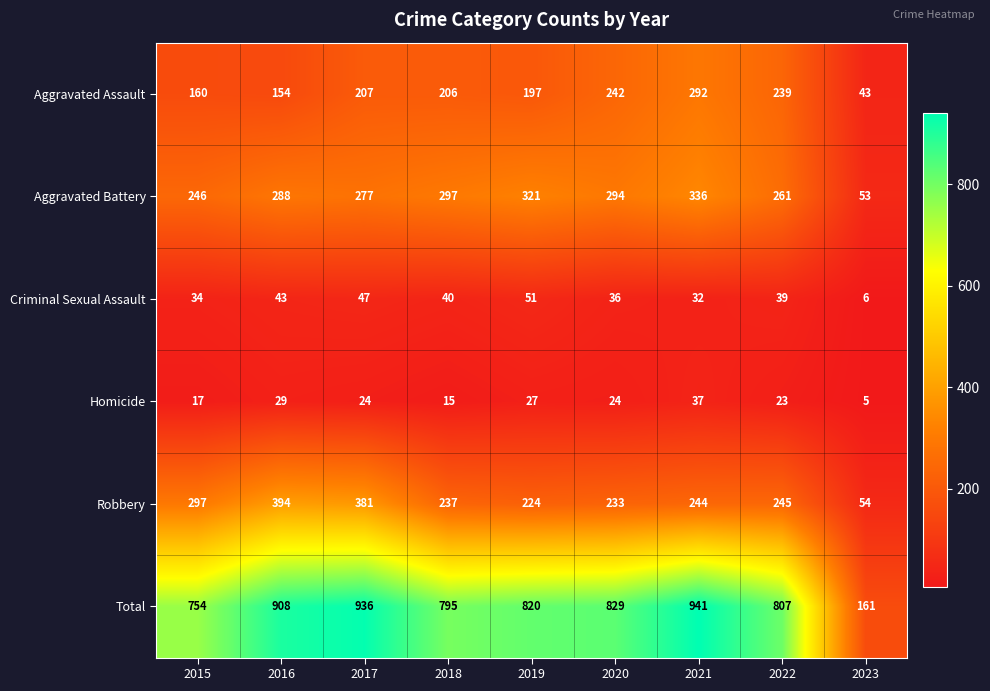

What is the difference between the maximum and minimum values in the Homicide series?

32